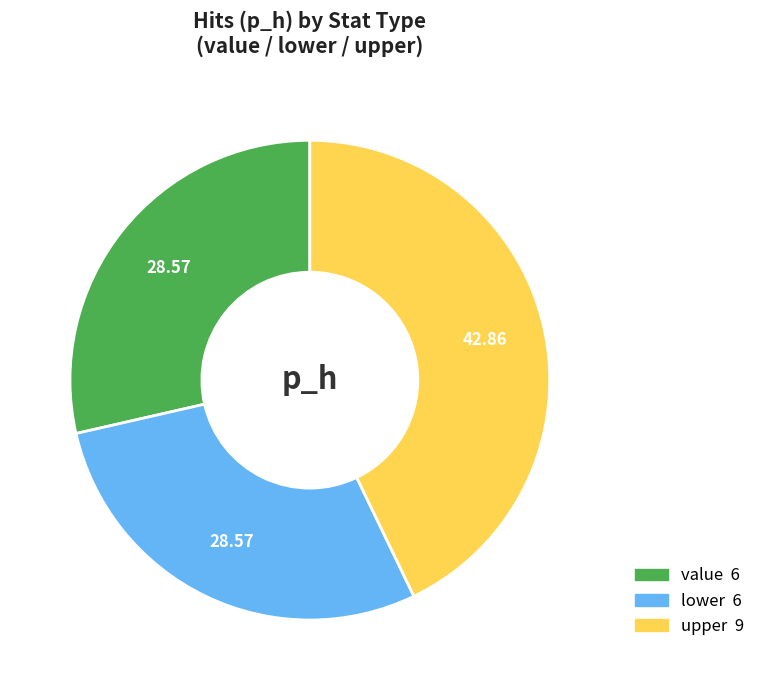

Do upper and value together represent more than half of the pie?

Yes